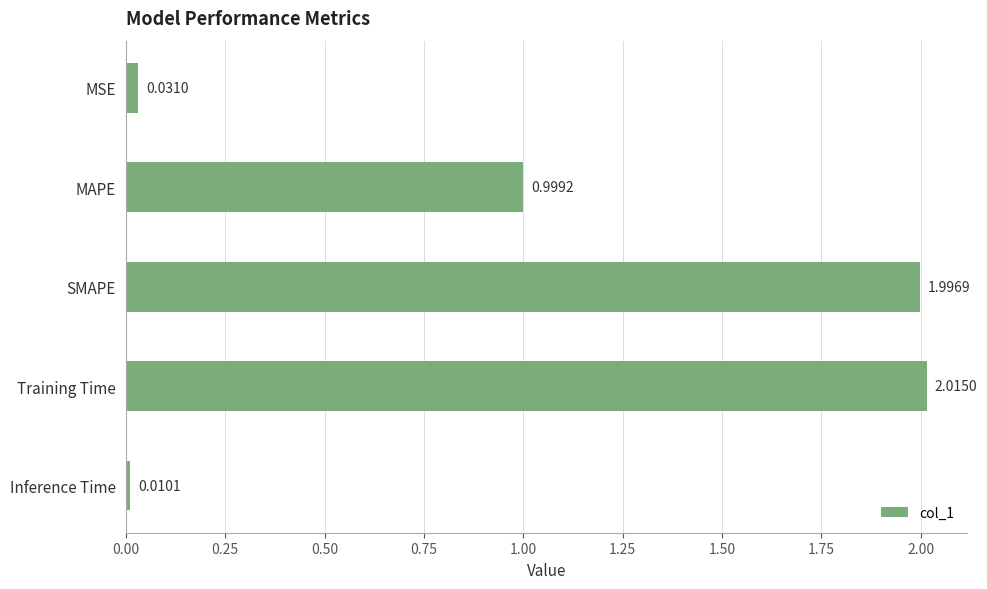

List the labels in order of value, largest first.

Training Time, SMAPE, MAPE, MSE, Inference Time